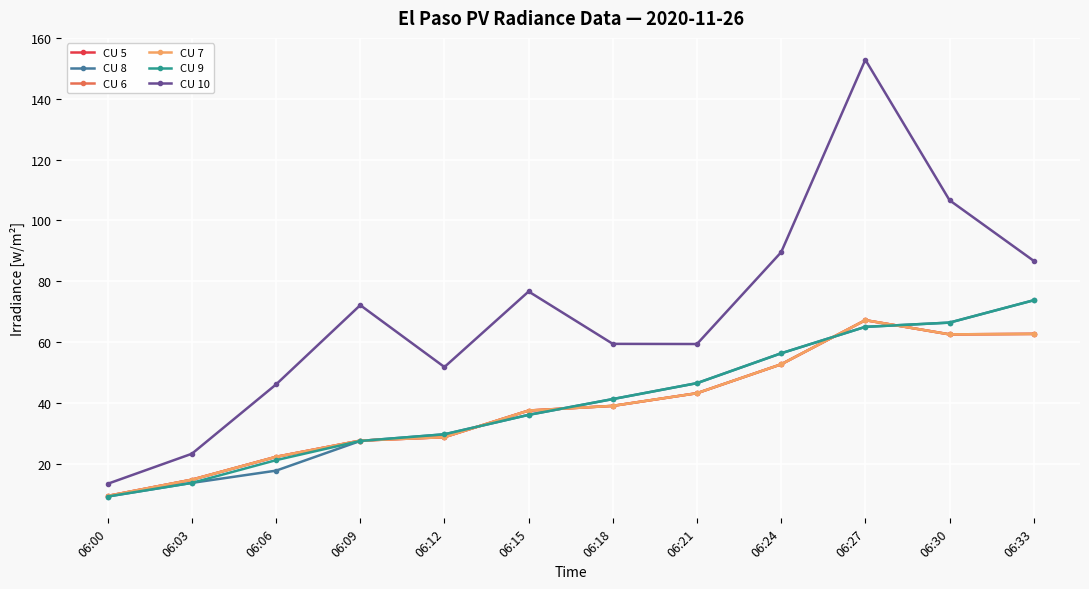

Does the chart have visible grid lines?

Yes